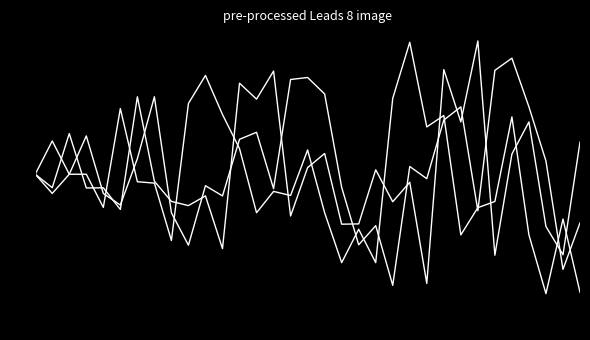

Reading left to right, list all the values displayed in this chart.

x: 0.0	-0.8	0.0	1.5	-0.8	-1.2	0.6	3.1	-1.5	-2.8	-0.5	-0.9	1.4	1.7	-0.6	3.7	3.8	3.2	-0.5	-2.8	-2.0	-4.4	0.3	-0.2	2.1	2.7	-1.4	4.1	4.6	2.7	0.5	-3.8	-1.9
y: 0.0	1.3	0.0	0.0	-1.3	2.6	-0.3	-0.4	-2.6	2.8	3.9	2.4	1.0	-1.5	-0.7	-0.8	1.0	-1.5	-3.5	-2.2	-3.5	3.0	5.2	1.9	2.3	-2.4	-1.3	-1.1	2.3	-2.4	-4.7	-1.8	-4.7
z: 0.0	-0.5	1.6	-0.5	-0.5	-1.4	3.1	-0.3	-1.1	-1.2	-0.9	-2.9	3.6	3.0	4.1	-1.7	0.3	0.8	-2.0	-2.0	0.2	-1.1	-0.3	-4.3	4.1	2.1	5.3	-3.2	0.8	2.1	-2.1	-3.2	1.3